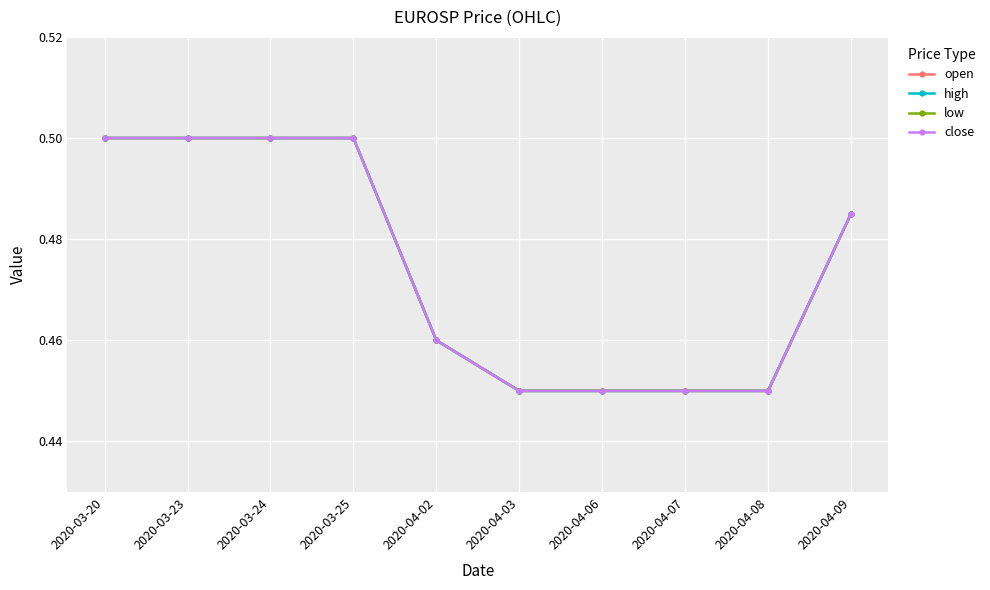

Which series has the largest range (max minus min)?

open